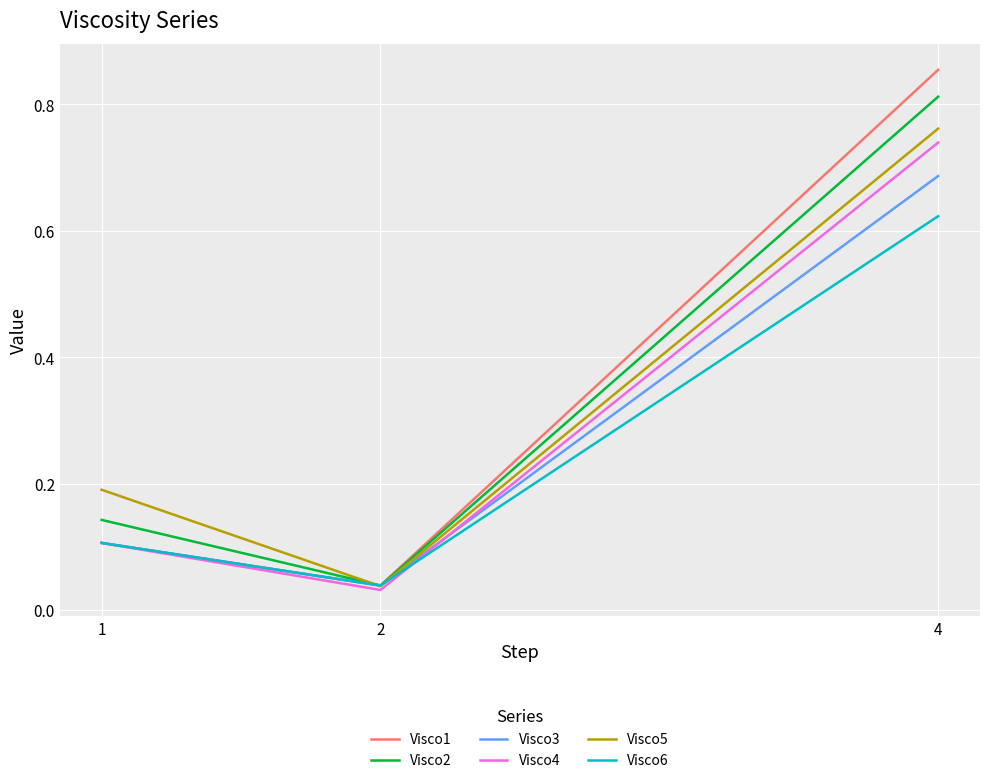

Which series has the widest spread of values?

Visco1